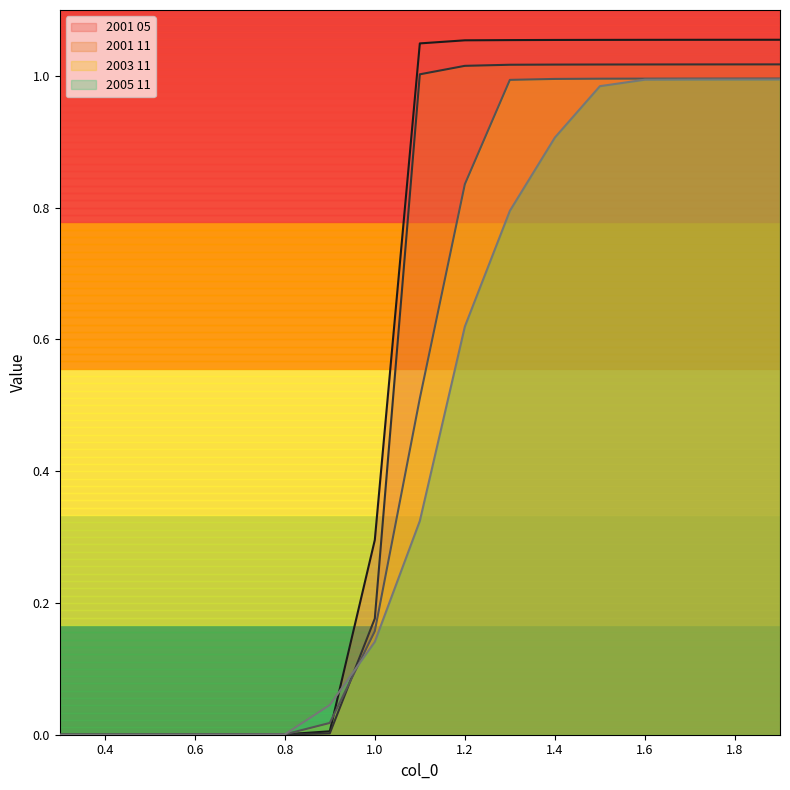

Reading left to right, extract all data points from this chart.

2001 05: 0.0	0.0	0.0	0.0	0.0	0.0	0.0	0.3	1.0	1.1	1.1	1.1	1.1	1.1	1.1	1.1	1.1
2001 11: 0.0	0.0	0.0	0.0	0.0	0.0	0.0	0.2	1.0	1.0	1.0	1.0	1.0	1.0	1.0	1.0	1.0
2003 11: 0.0	0.0	0.0	0.0	0.0	0.0	0.0	0.2	0.5	0.8	1.0	1.0	1.0	1.0	1.0	1.0	1.0
2005 11: 0.0	0.0	0.0	0.0	0.0	0.0	0.0	0.1	0.3	0.6	0.8	0.9	1.0	1.0	1.0	1.0	1.0